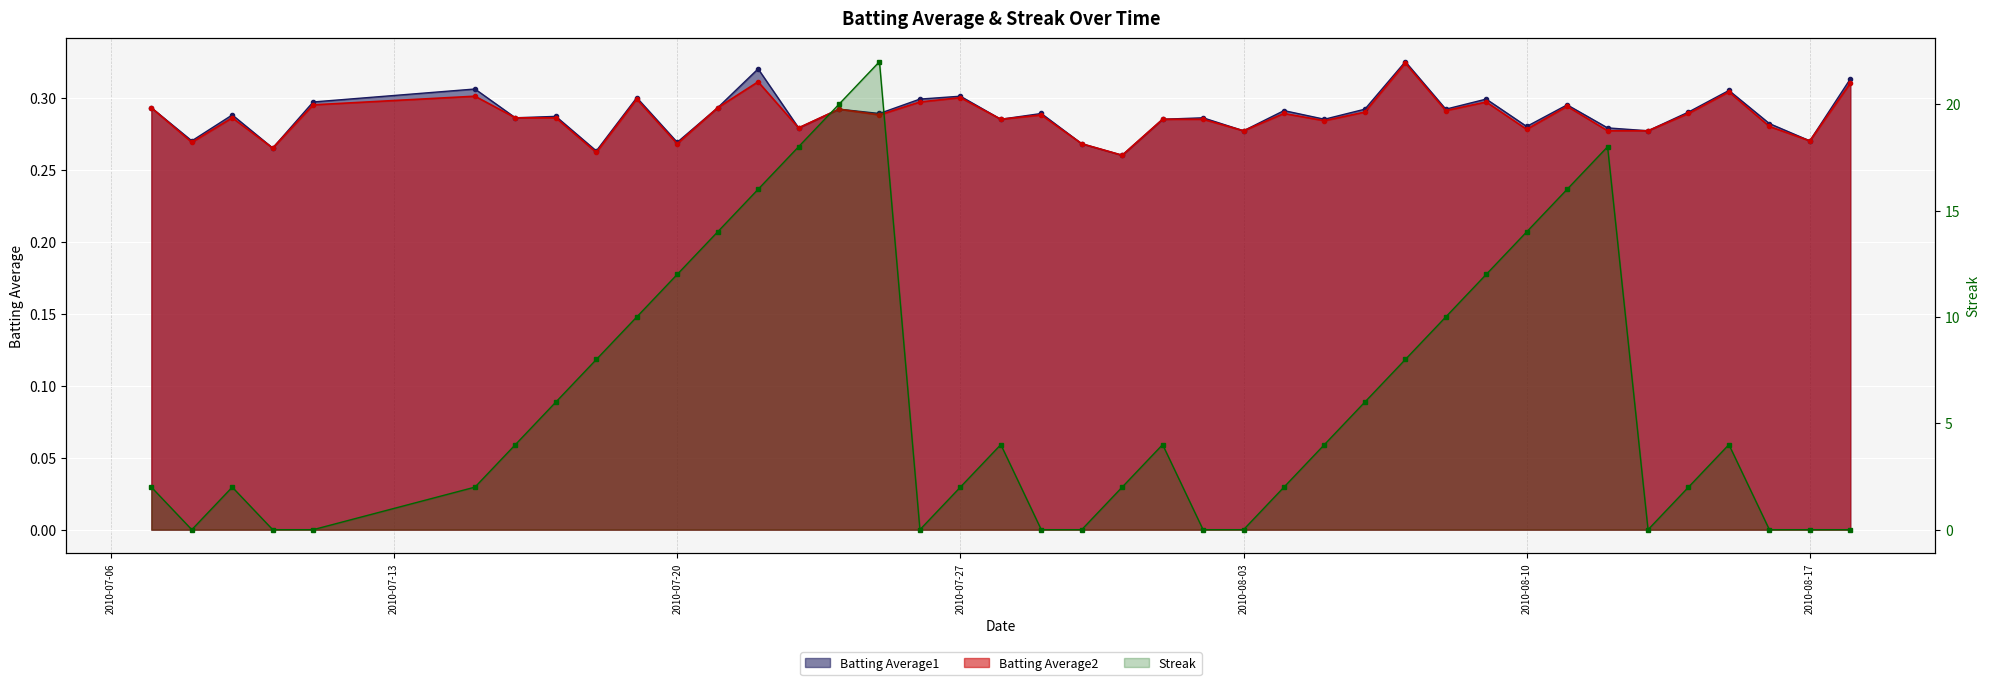

How many lines are shown in the chart?

3